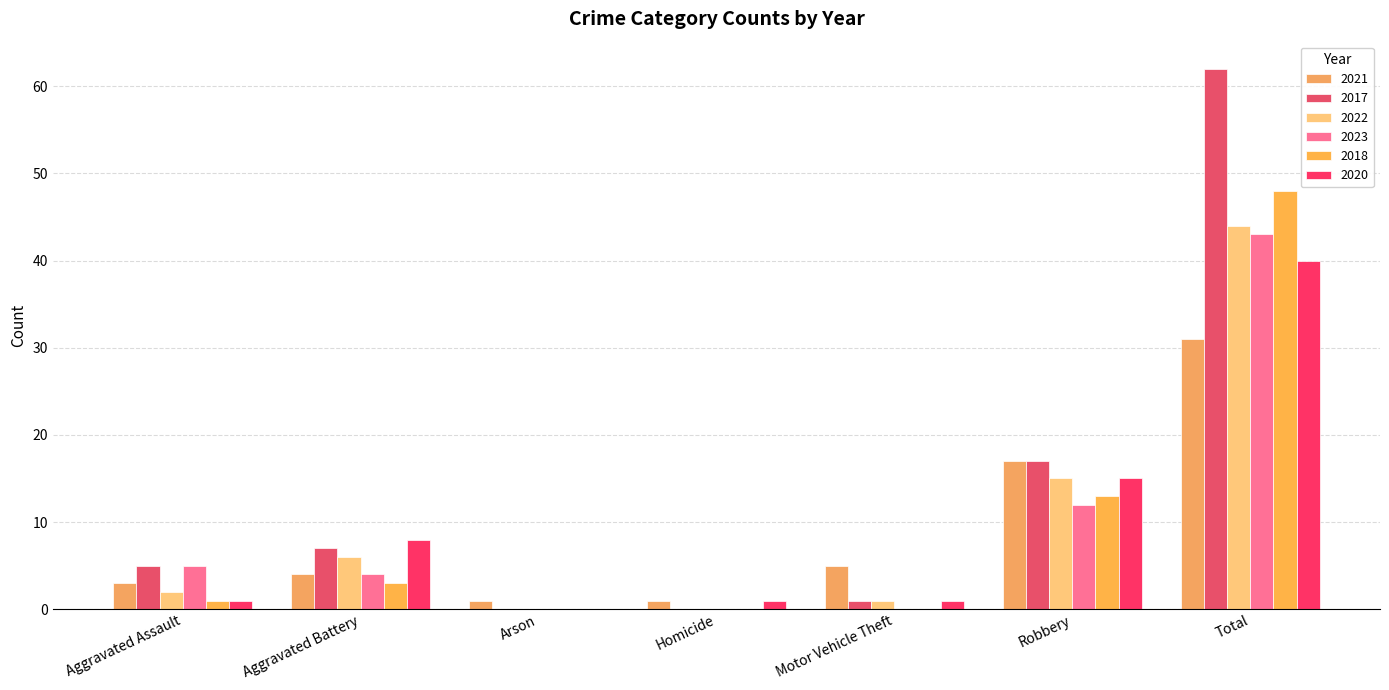

What is the maximum value for 2020?

40